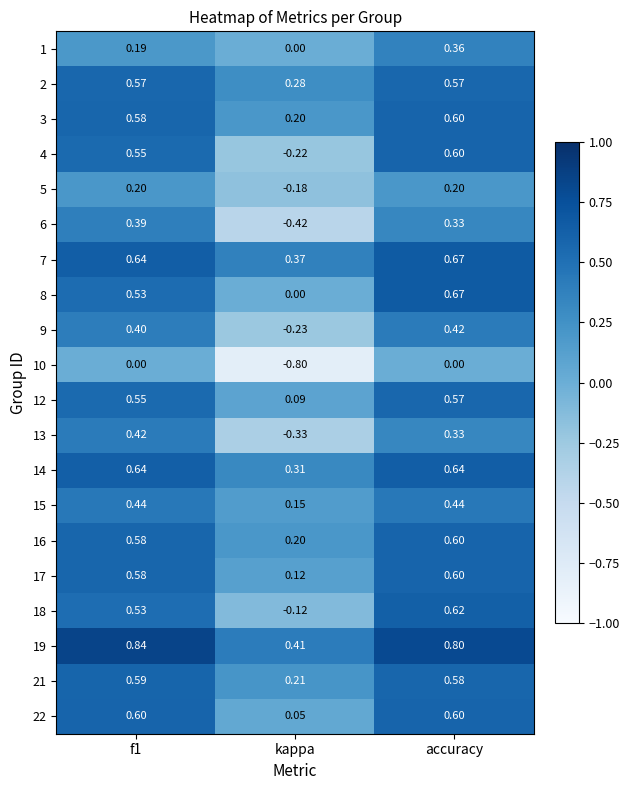

Is the value of 2 at f1 greater than the value of 17 at accuracy?

No